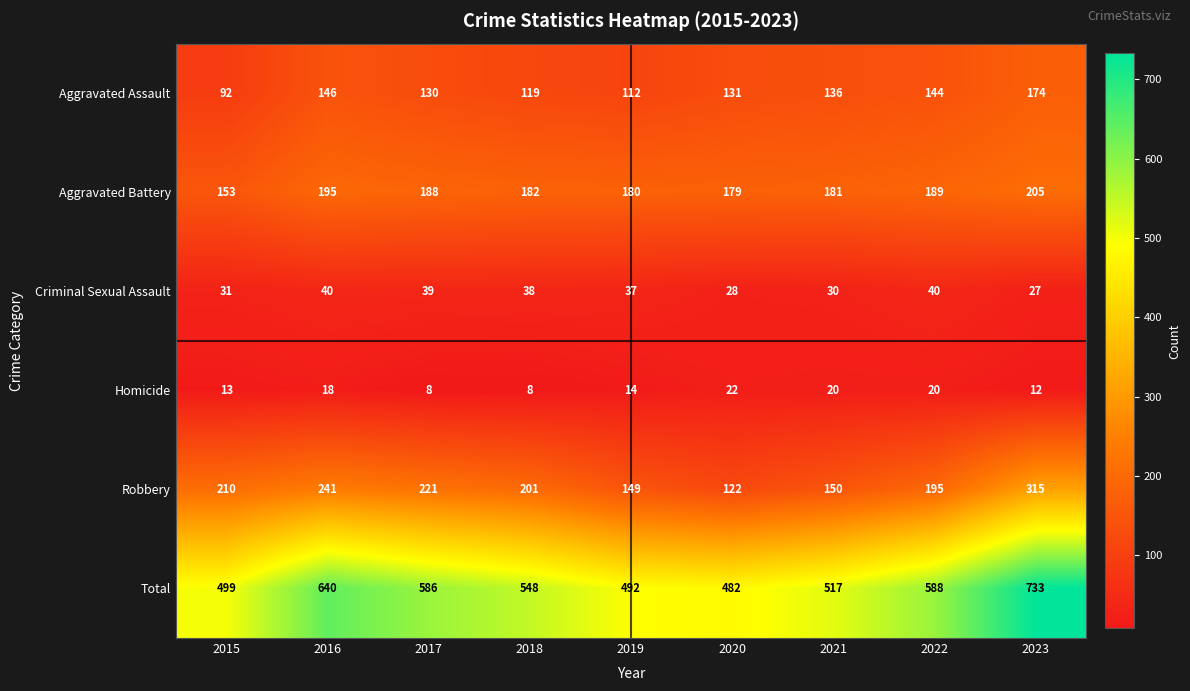

What is the sum of the Criminal Sexual Assault values at 2023 and 2022?

67